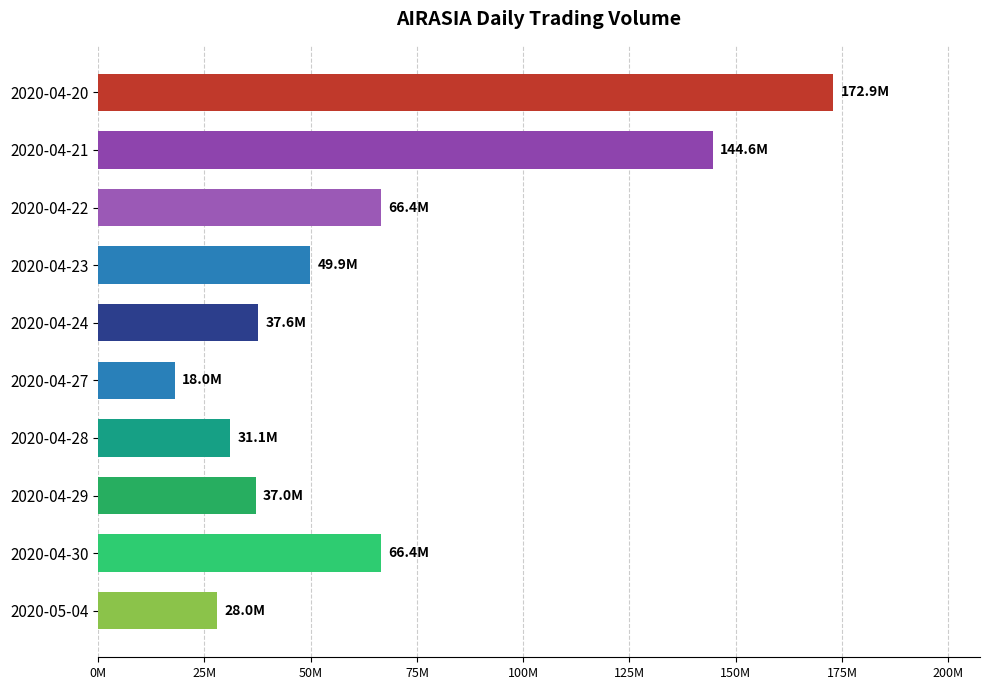

What is the smallest value displayed?

18038000